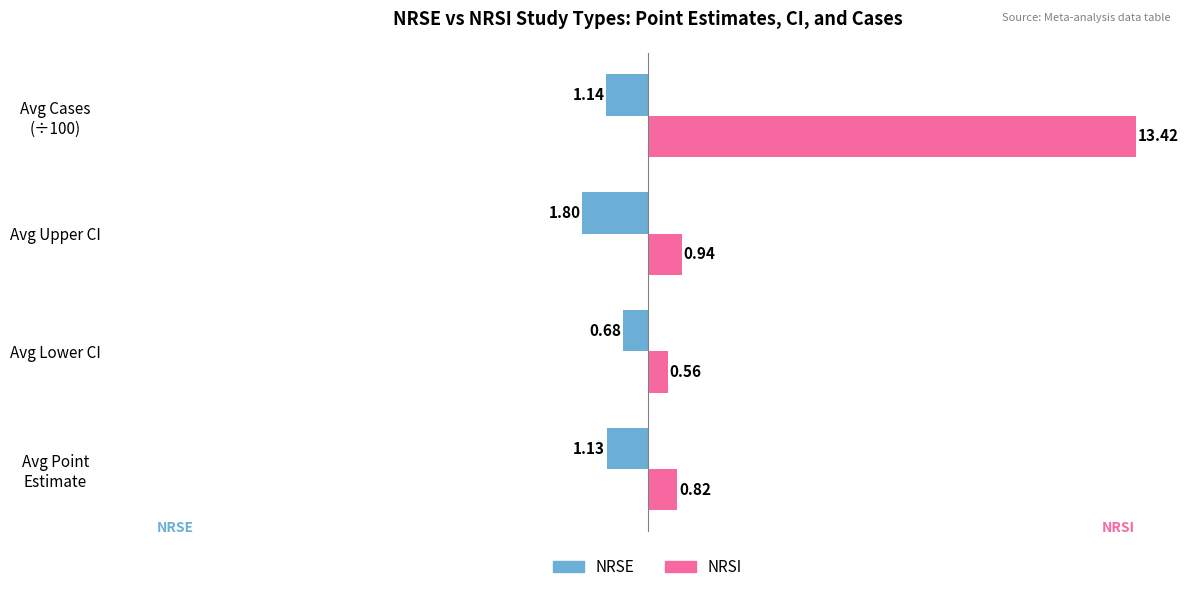

Which series has the largest range (max minus min)?

NRSI